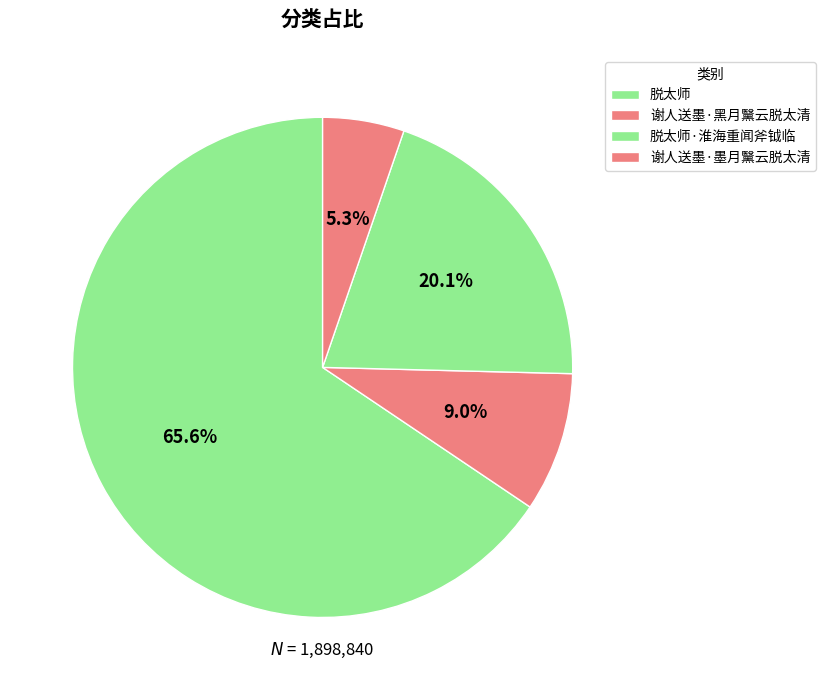

Which slice is the smallest?

谢人送墨·墨月黳云脱太清